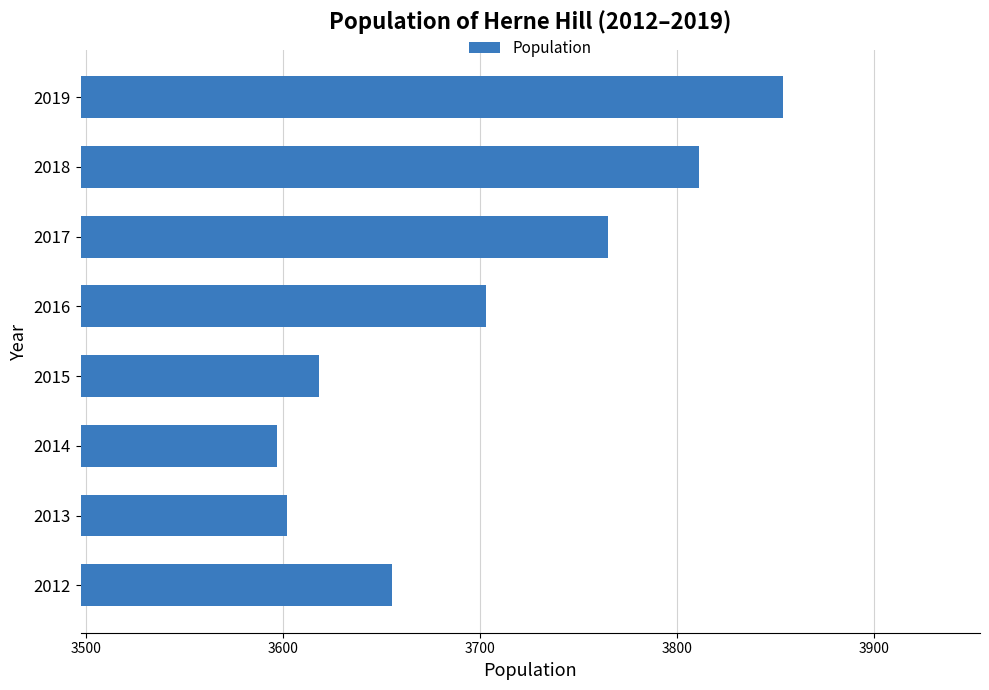

Between 2012 and 2017, which is larger?

2017